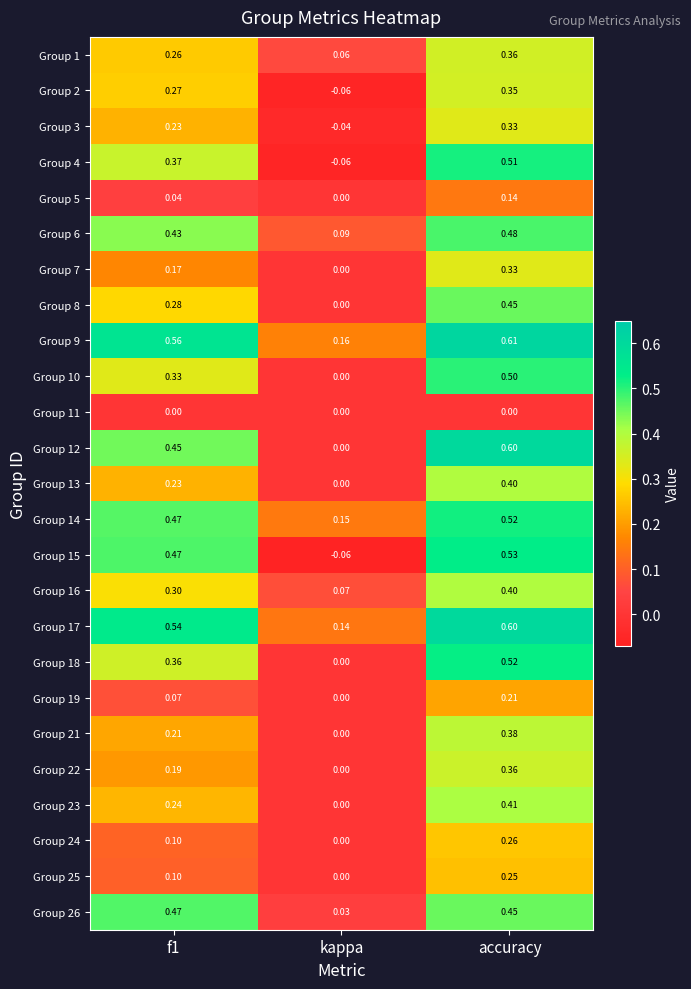

At how many categories does at least one series exceed 0?

3